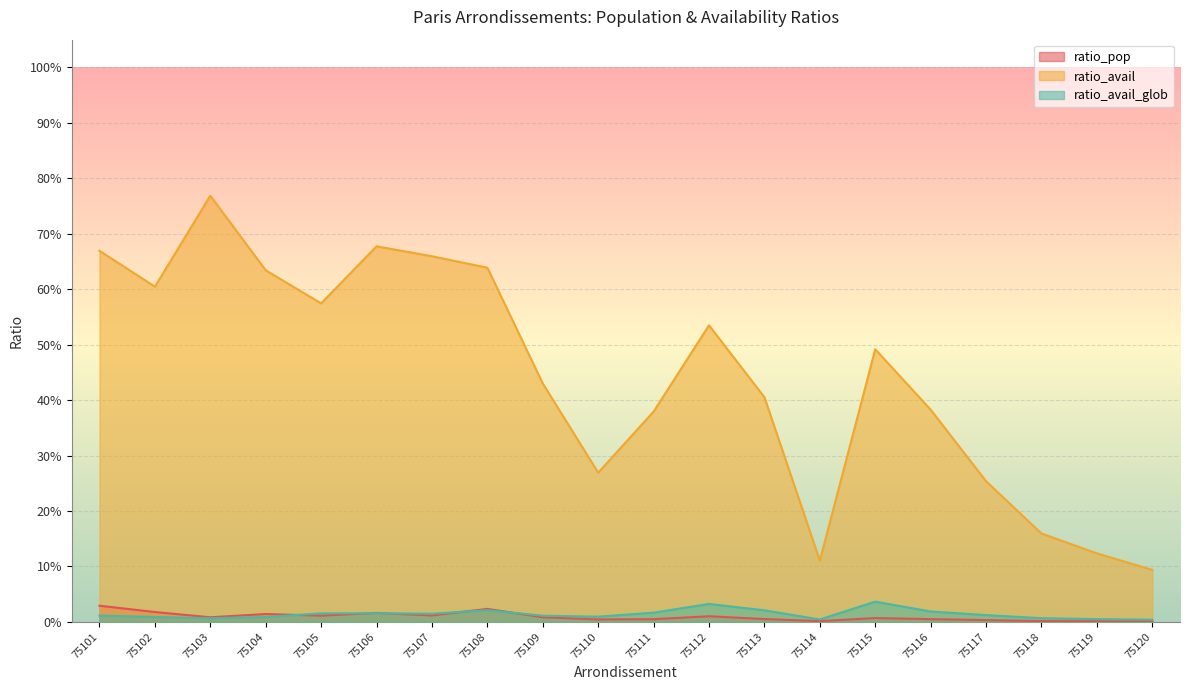

Which series has the largest range (max minus min)?

ratio_avail